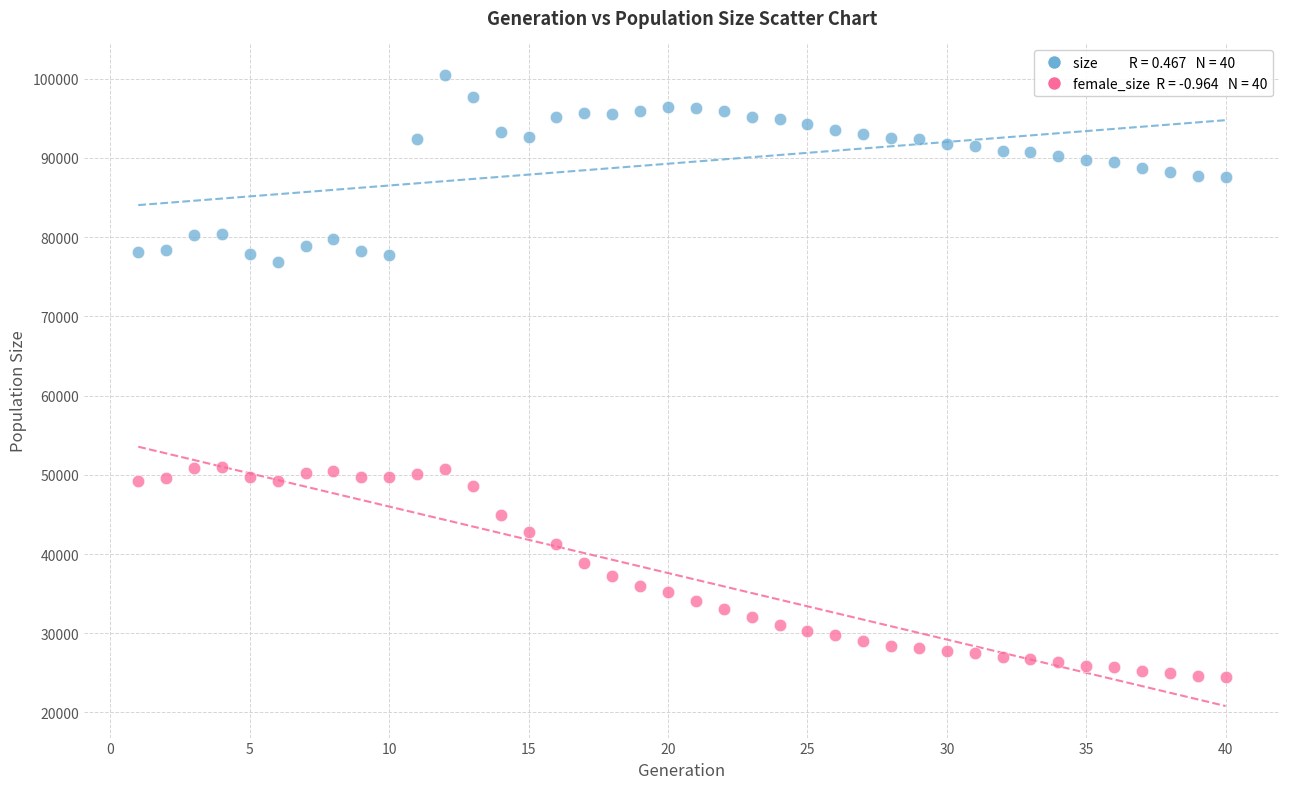

Across all data points, what is the range of Y values (max minus min)?

75964